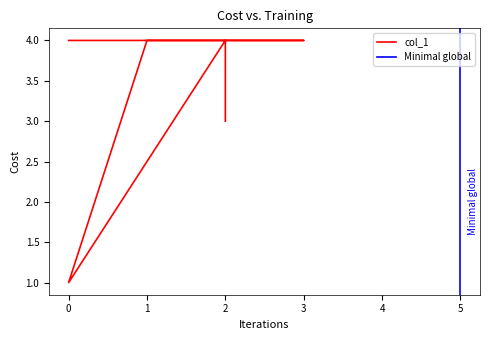

Reading right to left, list all the values displayed in this chart.

3	4	1	4	4	4